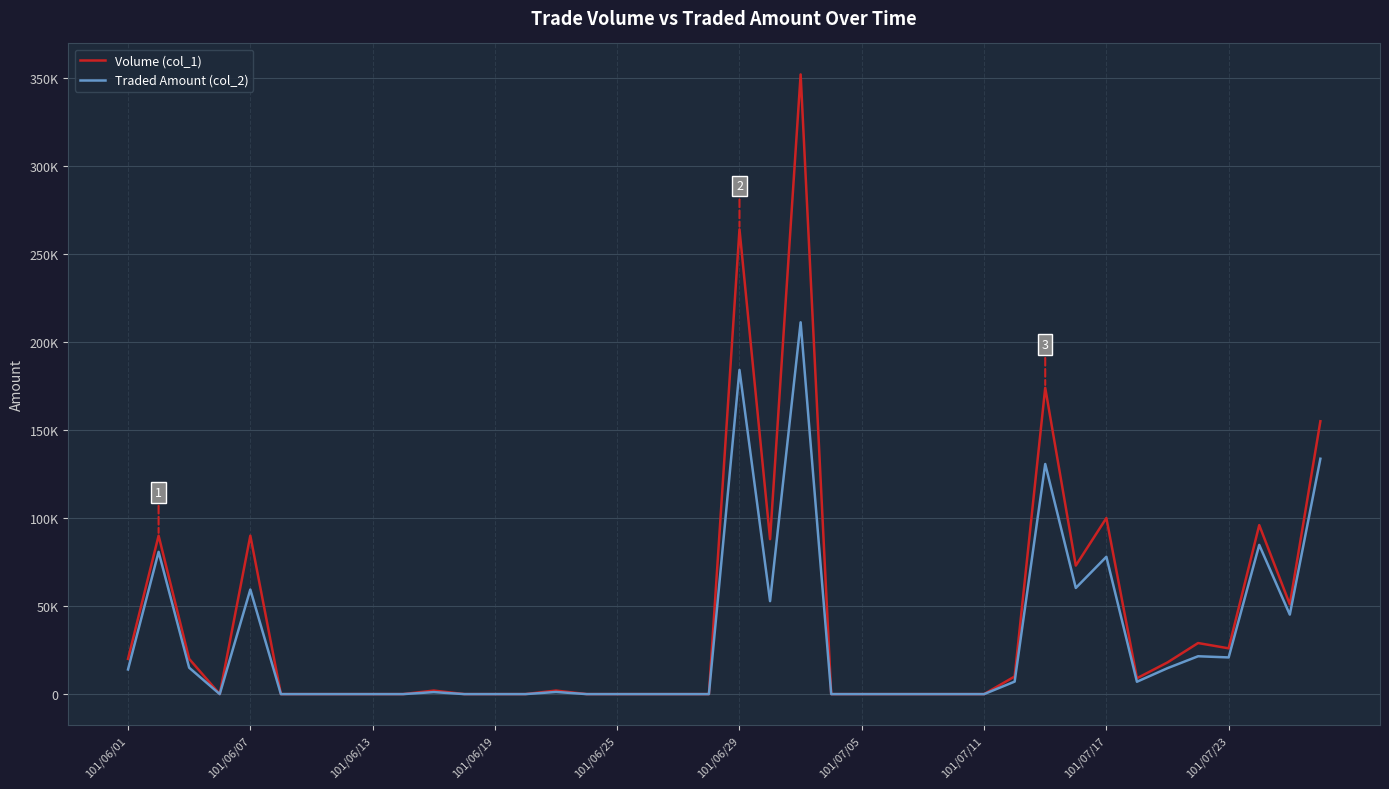

List the series in order of their peak value, highest first.

Volume (col_1), Traded Amount (col_2)